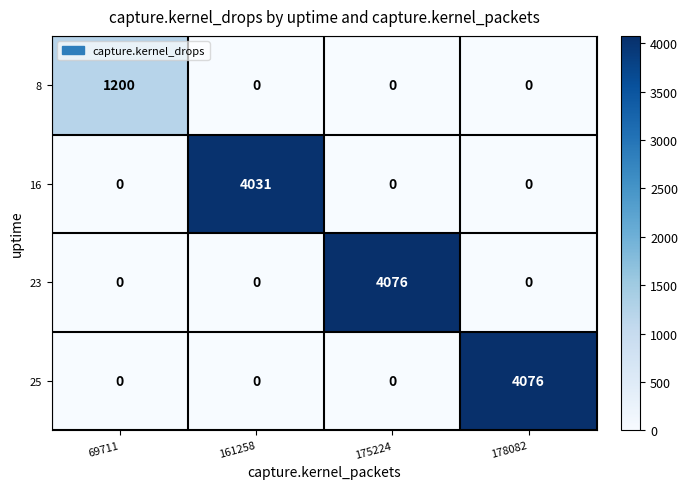

Reading left to right, extract all data points from this chart.

8: 1200	0	0	0
16: 0	4031	0	0
23: 0	0	4076	0
25: 0	0	0	4076